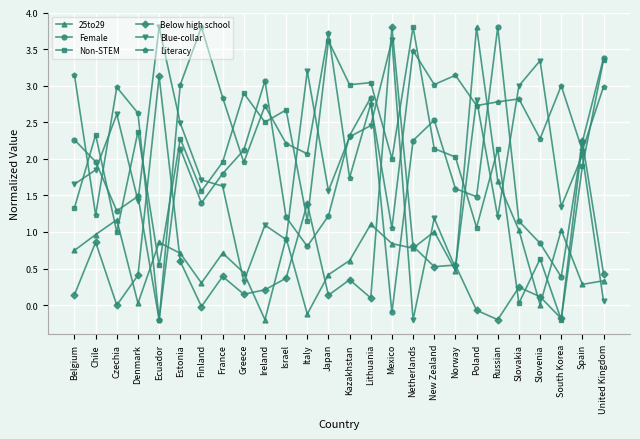

True or false: Blue-collar has a value of 3.0 at Finland.

False